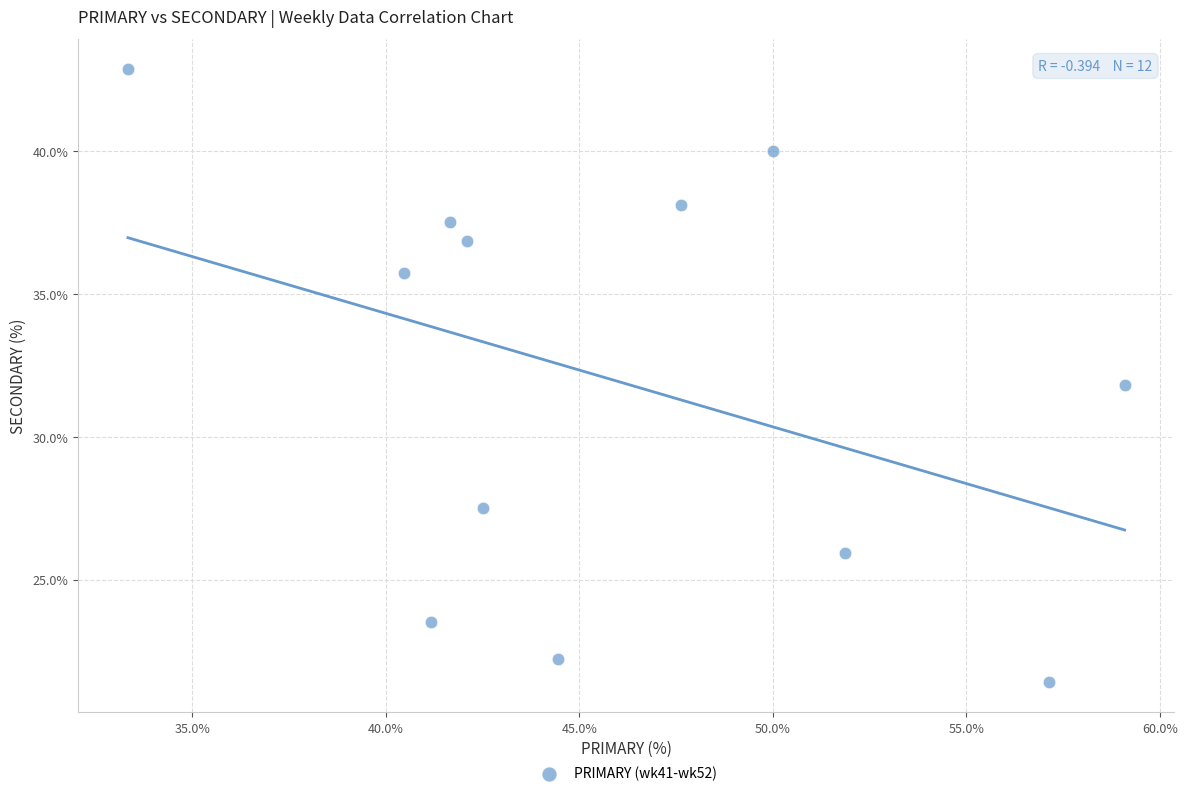

What is the range of Y values (max minus min)?

21.4